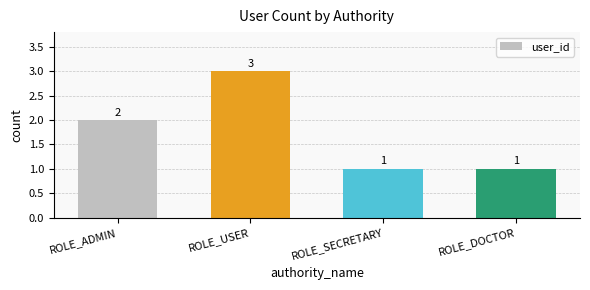

Count the values in the range 1 to 3.

4